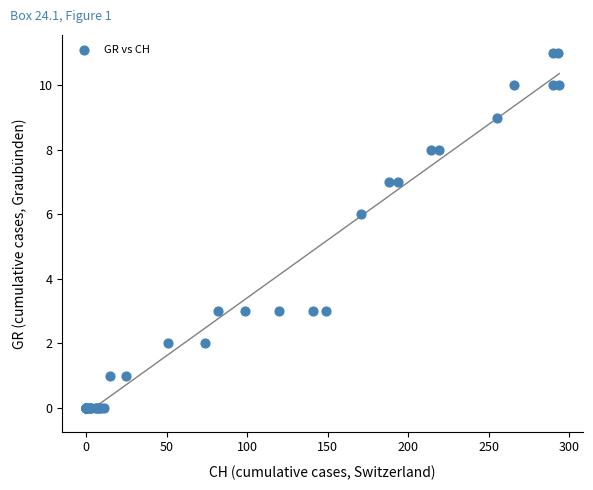

What Y value in the scatter plot is closest to 5?

6